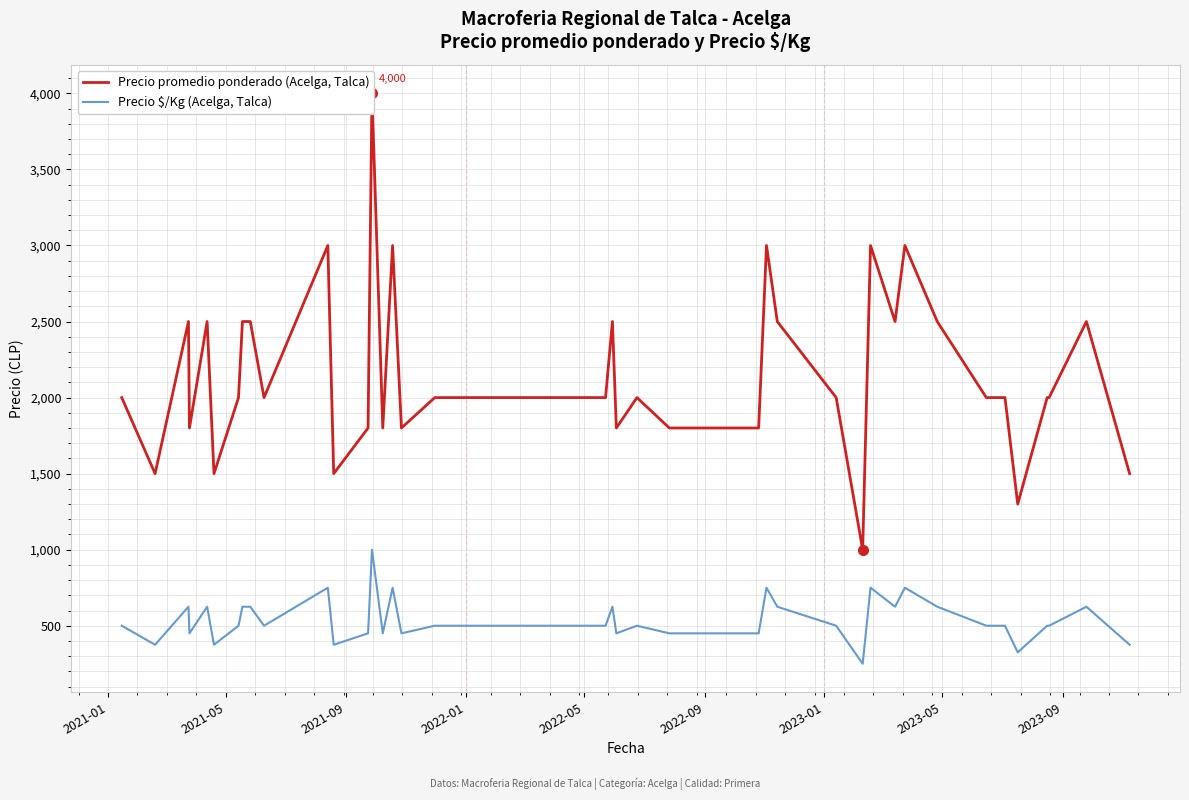

What is the minimum value for Precio $/Kg (Acelga, Talca)?

250